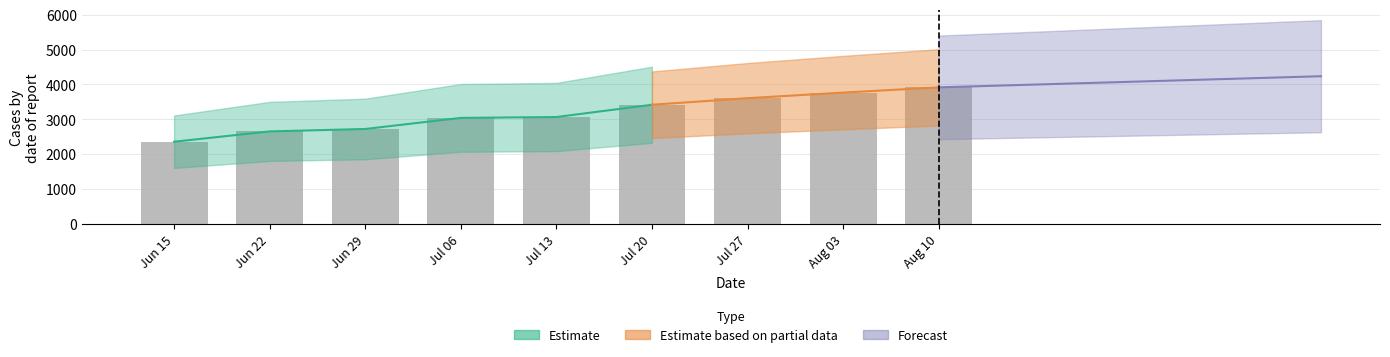

What is the label of the 5th bar from the right?

Jul 13